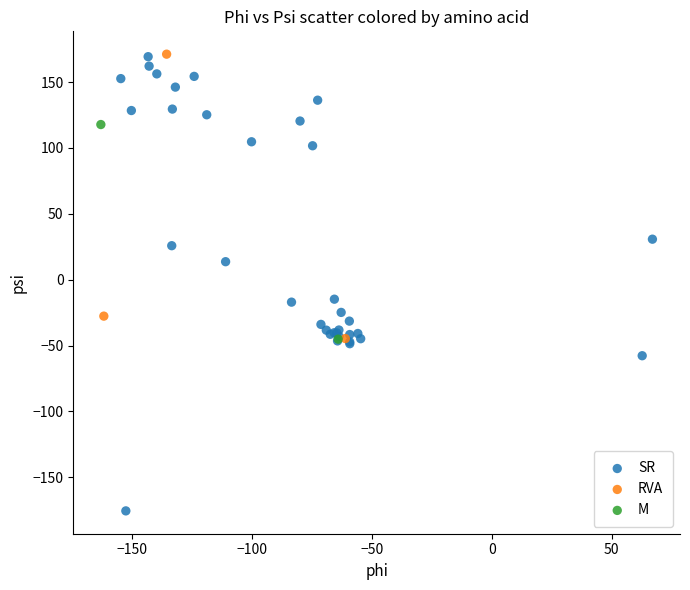

Which series contains the lowest Y value?

SR